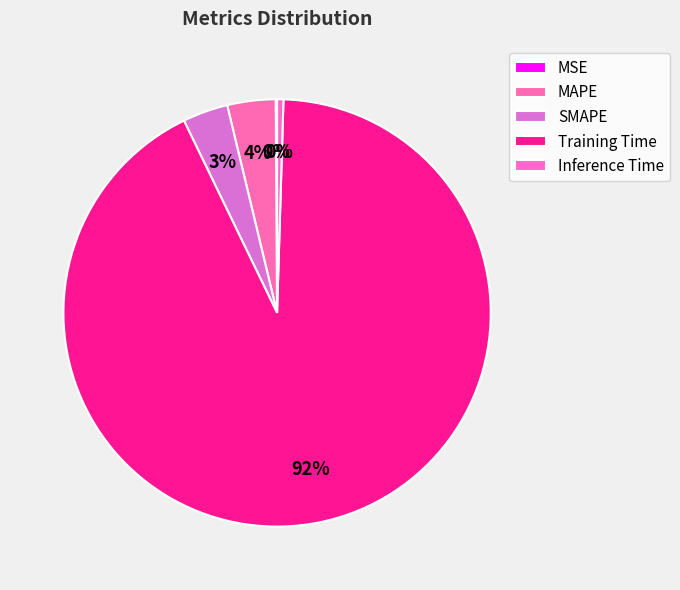

Rank the categories by value from highest to lowest.

Training Time, MAPE, SMAPE, Inference Time, MSE